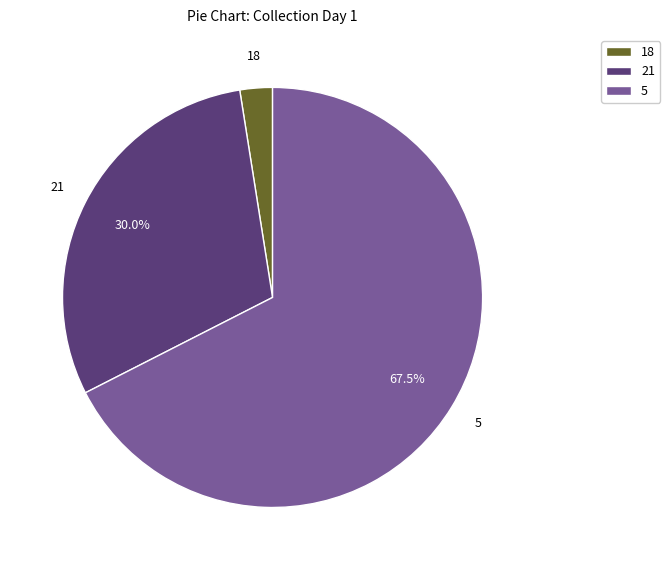

Is there any slice that represents more than half of the pie?

Yes